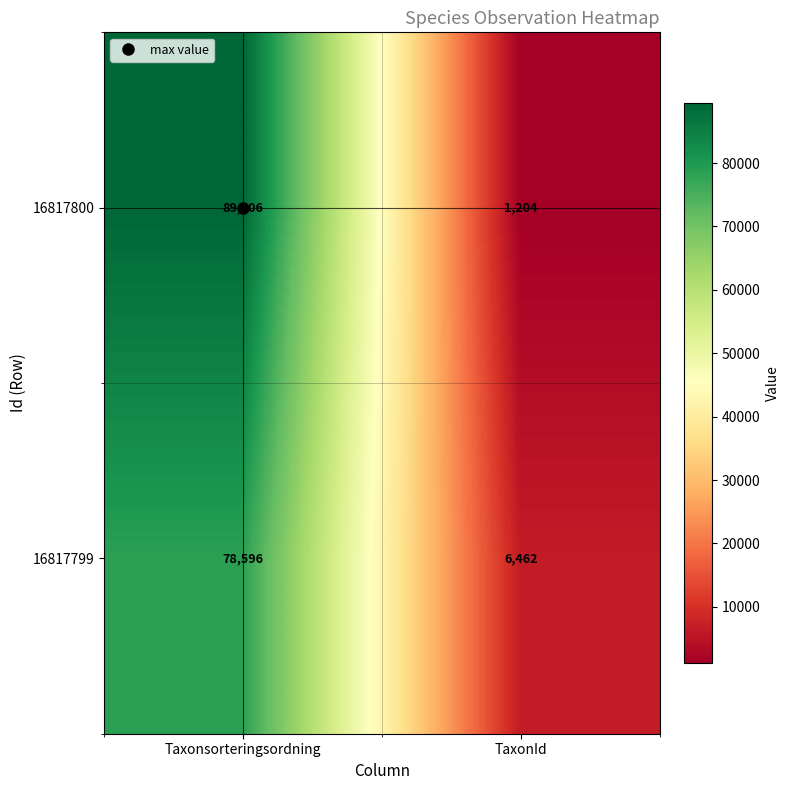

What is the greatest value displayed?

89406